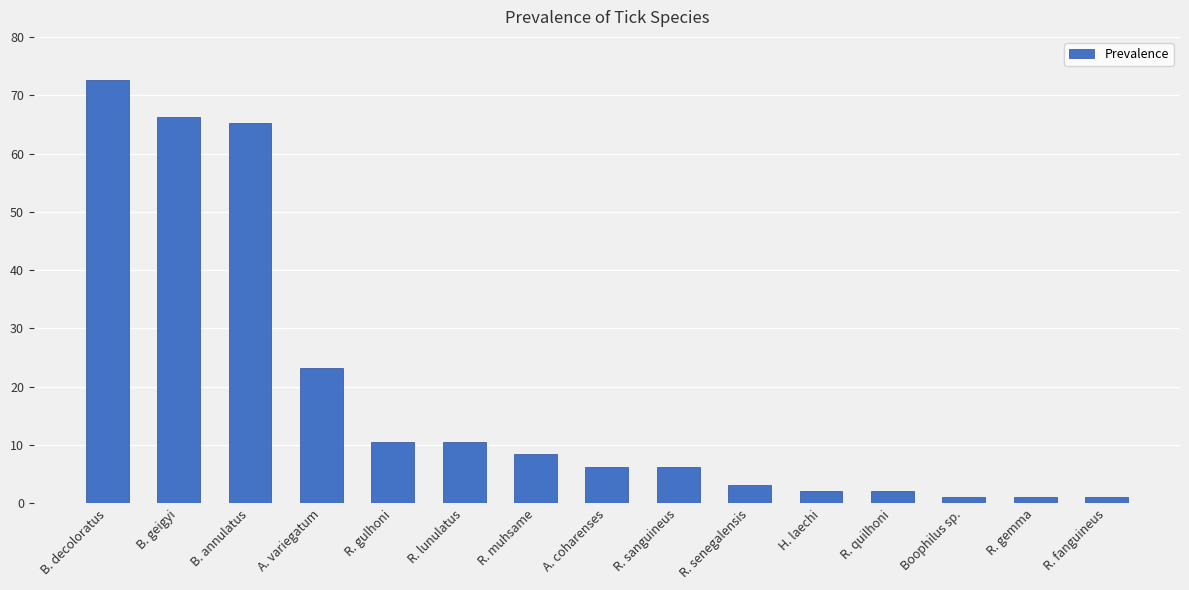

True or false: the data shows 10.1 at R. sanguineus.

False